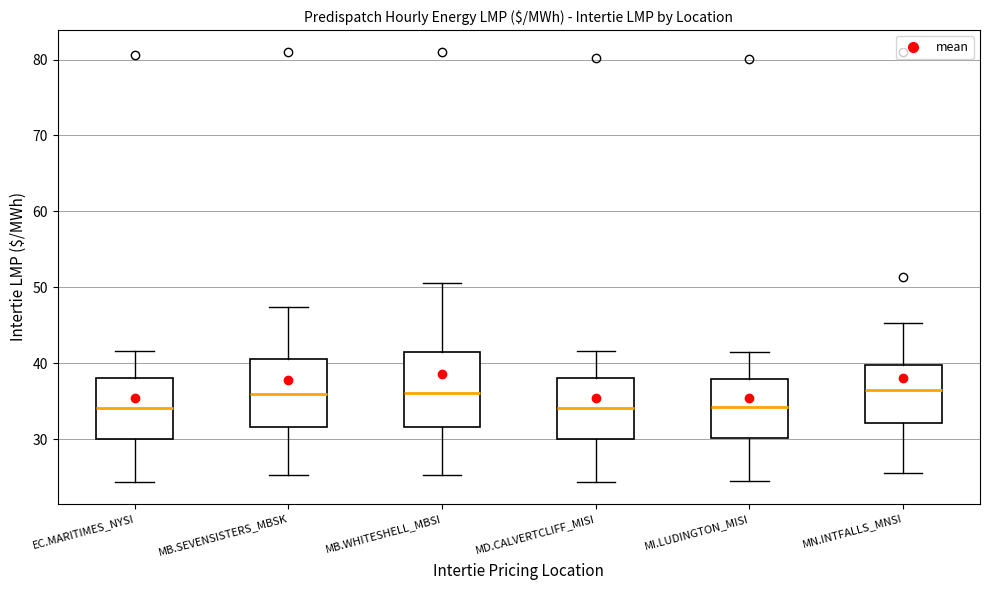

Reading left to right, transcribe this box plot: for each box, give where its median line is, the range the box spans, and where its two whiskers end, as read against the y-axis. The values are not printed on the chart, so give them approximately, as read against the axis.

EC.MARITIMES_NYSI: median 34, box 30 to 38, whiskers 24 to 42
MB.SEVENSISTERS_MBSK: median 36, box 32 to 41, whiskers 25 to 47
MB.WHITESHELL_MBSI: median 36, box 32 to 41, whiskers 25 to 51
MD.CALVERTCLIFF_MISI: median 34, box 30 to 38, whiskers 24 to 42
MI.LUDINGTON_MISI: median 34, box 30 to 38, whiskers 24 to 41
MN.INTFALLS_MNSI: median 36, box 32 to 40, whiskers 26 to 45